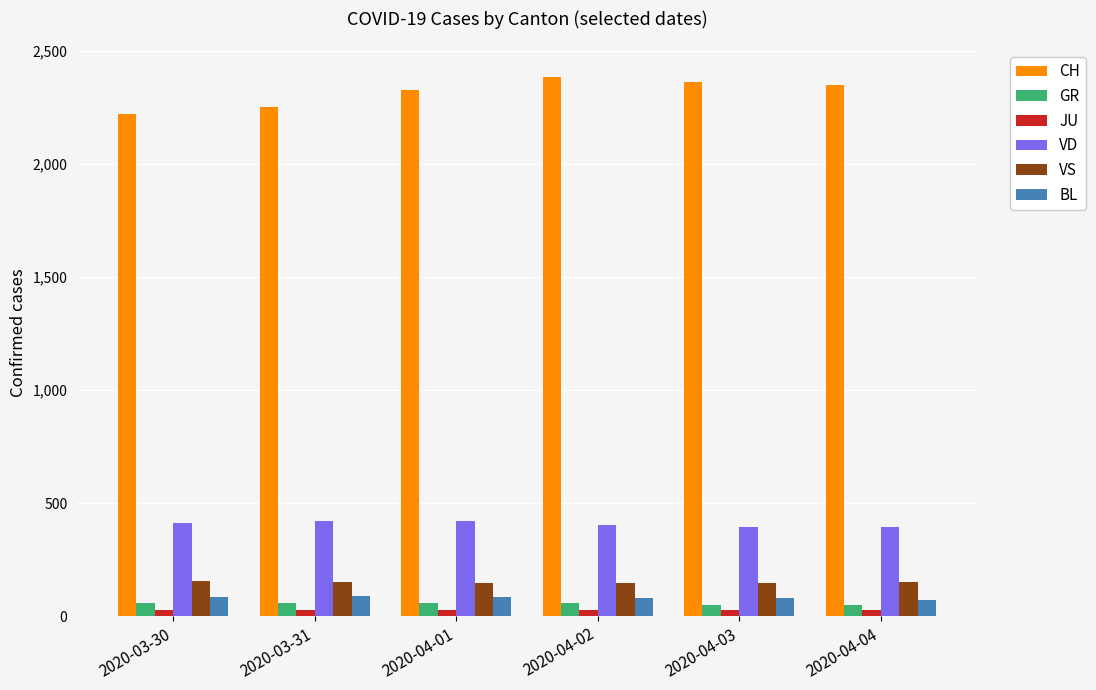

What is the lowest value of the CH series?

2222